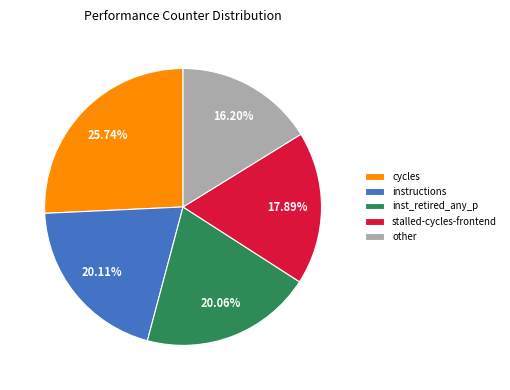

What is the ratio of the value at other to the value at inst_retired_any_p?

0.8